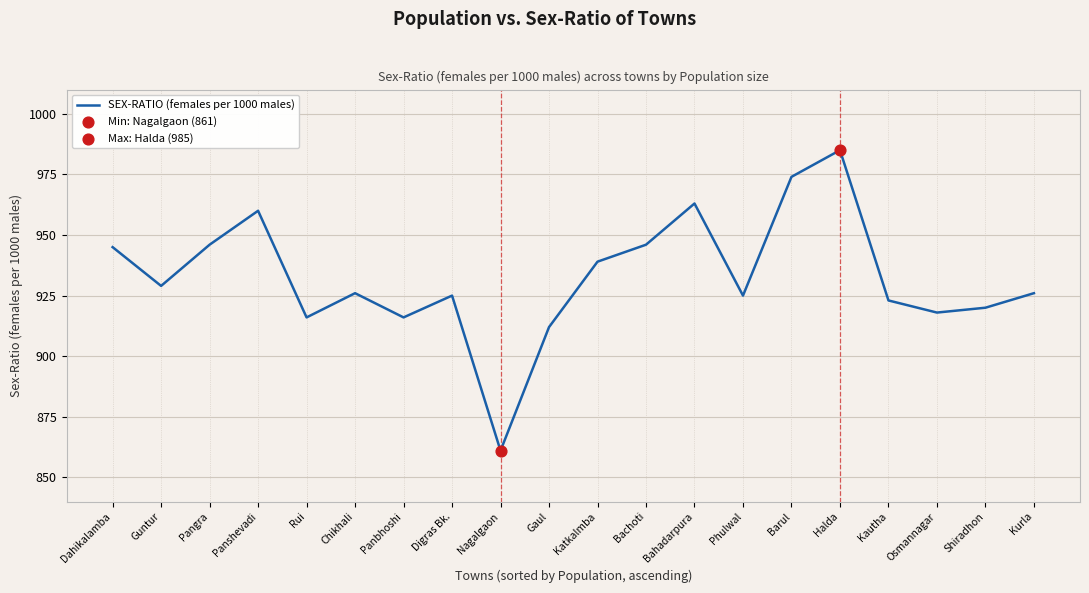

What is the change in value from Katkalmba to Shiradhon?

-19